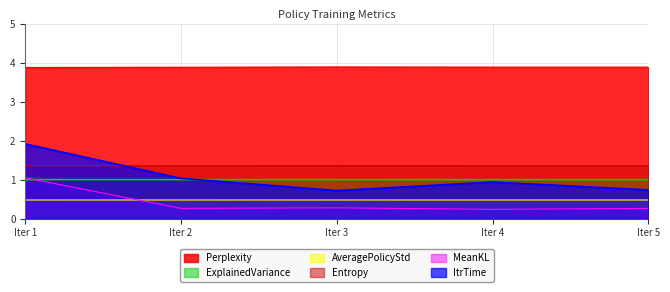

Which series has the largest range (max minus min)?

ItrTime